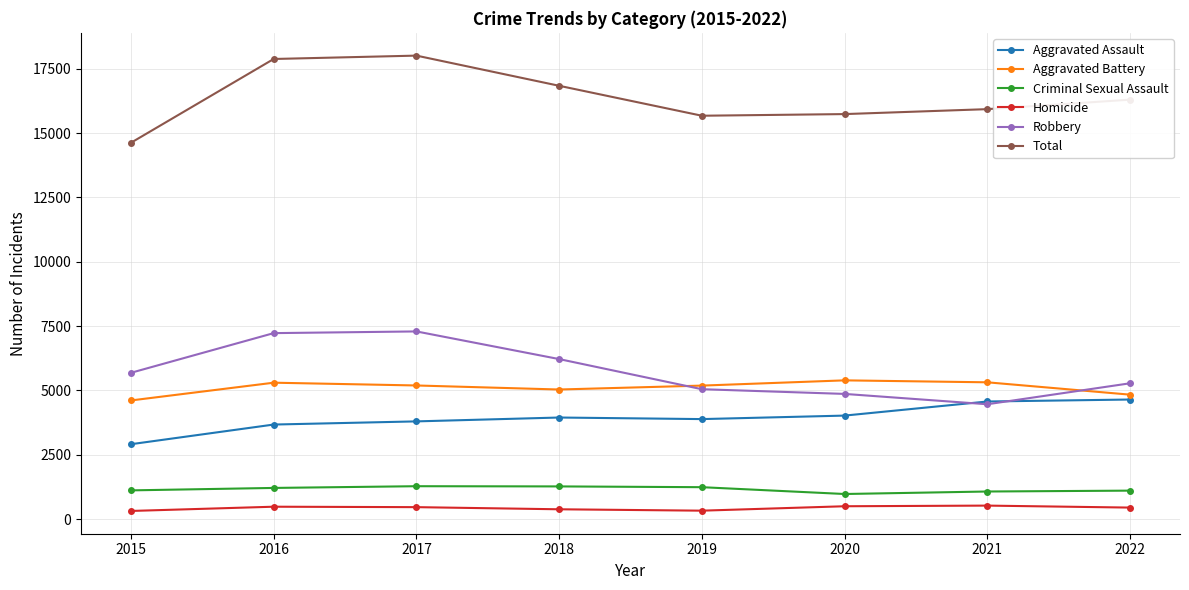

True or false: Aggravated Assault and Criminal Sexual Assault intersect in this chart.

False